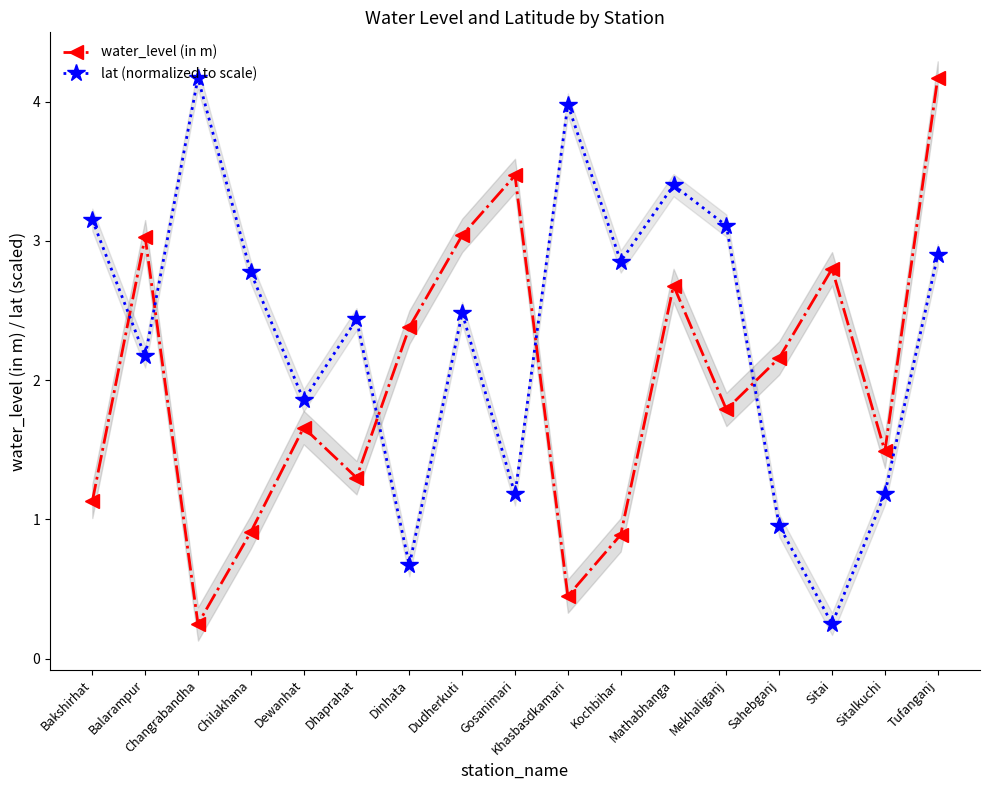

True or false: lat (normalized to scale) has more than 0 points higher than both neighbors.

True